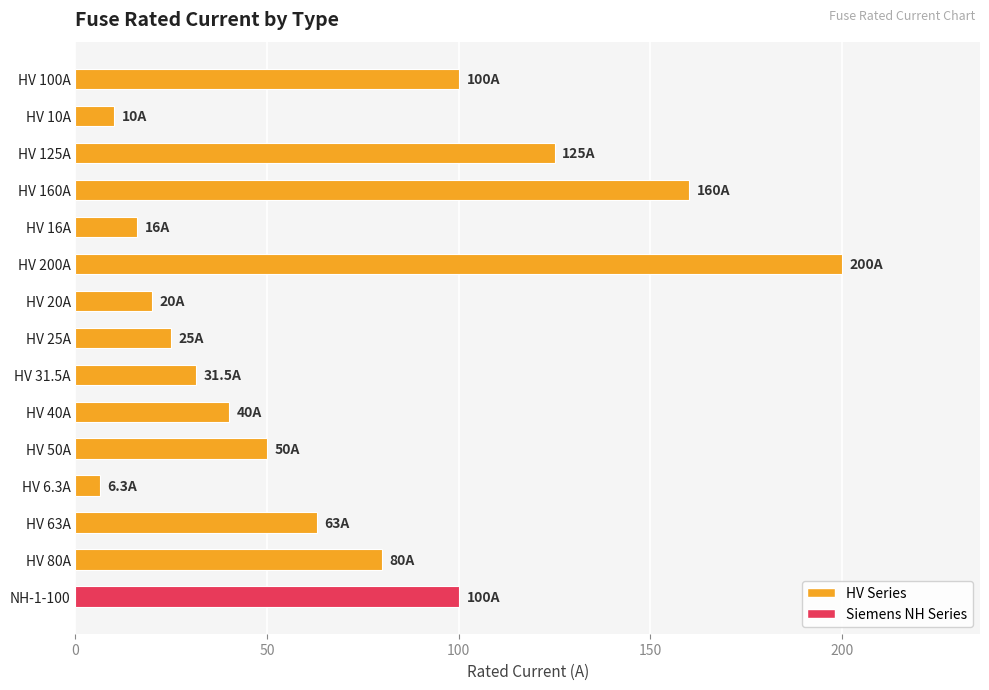

What is the value of the 8th bar from the top?

25.0